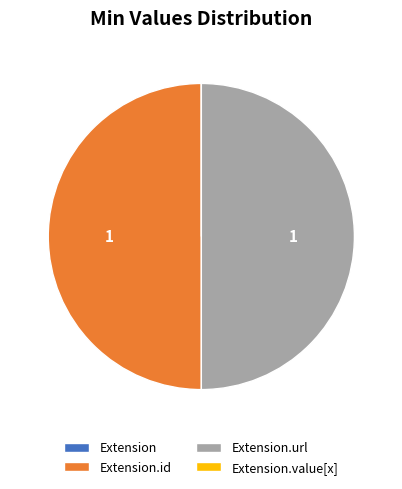

What is the change in value from Extension.id to Extension.value[x]?

-1